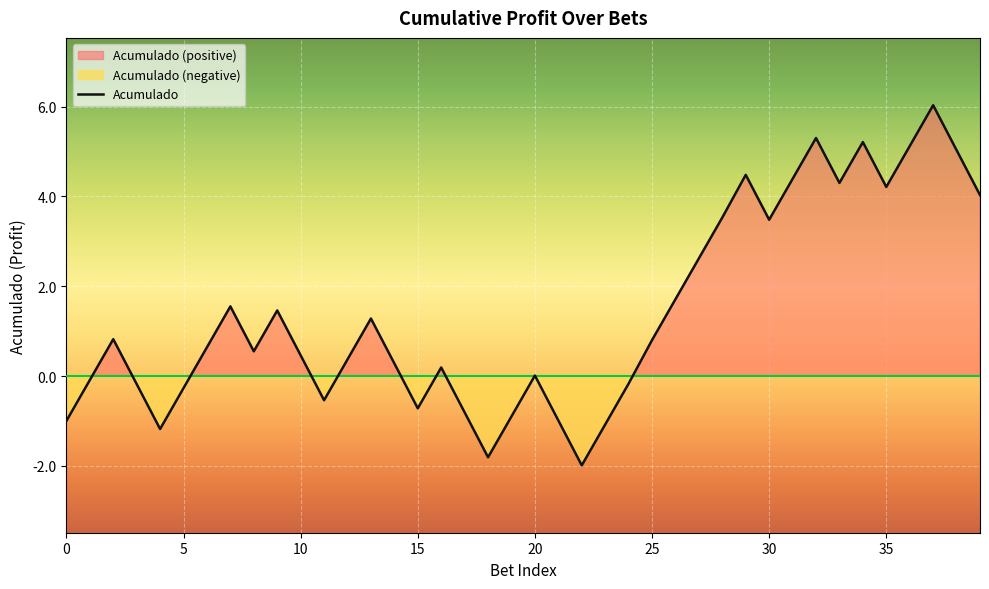

List the labels in order of value, smallest first.

22, 18, 4, 23, 0, 21, 19, 17, 15, 11, 5, 3, 24, 1, 20, 16, 14, 12, 10, 8, 6, 25, 2, 13, 9, 7, 26, 27, 30, 28, 39, 35, 33, 31, 29, 38, 36, 34, 32, 37